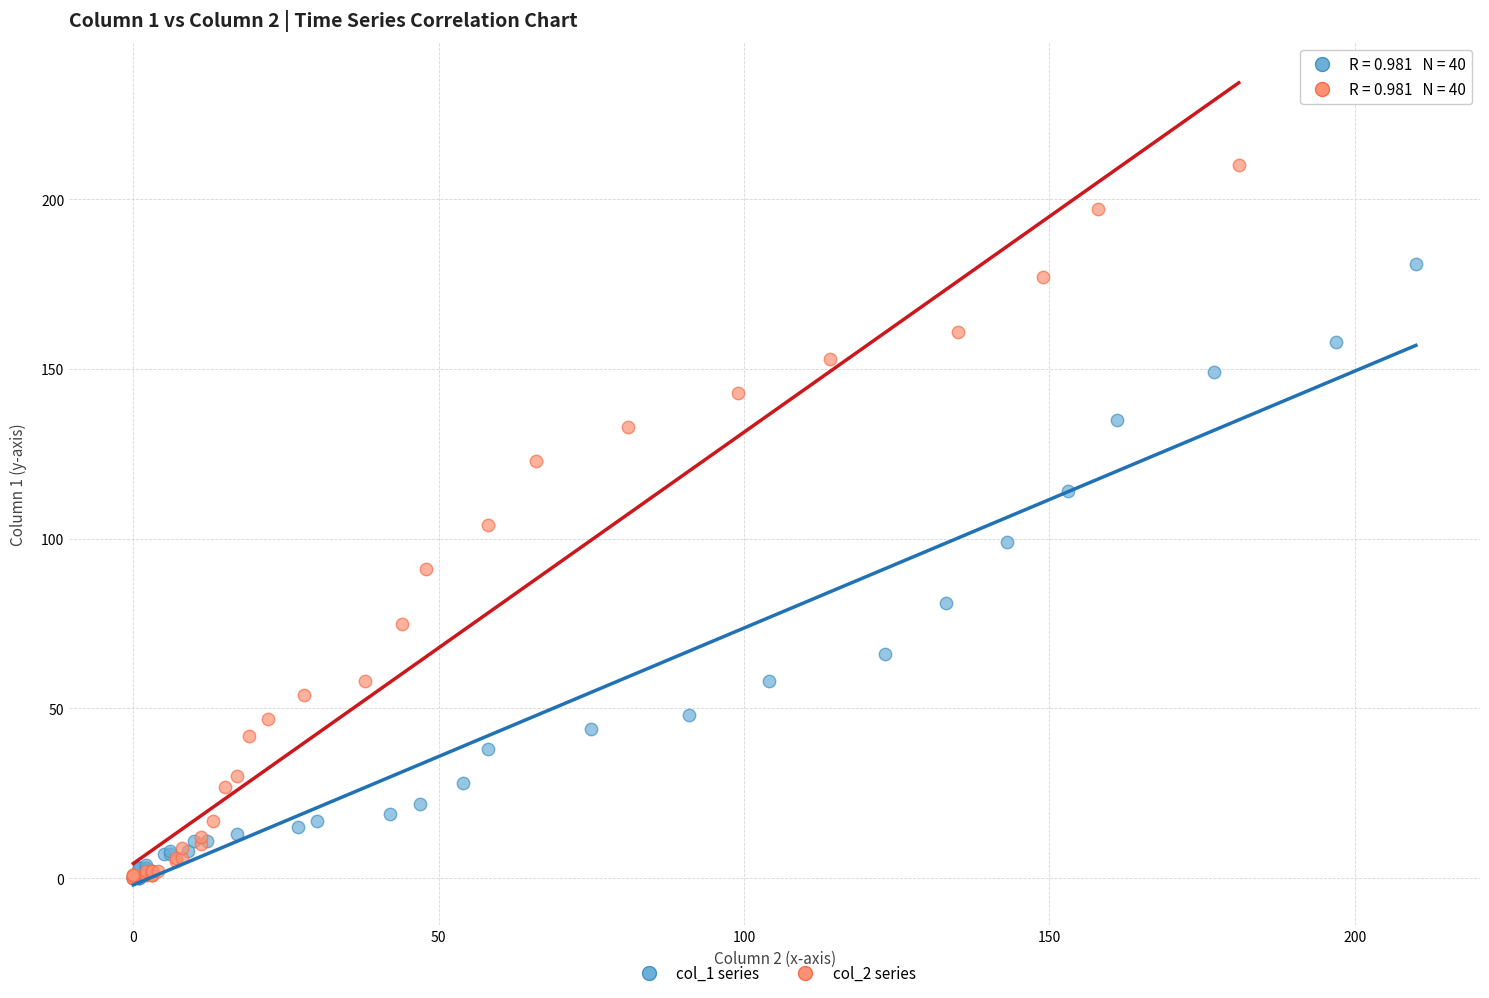

Which series contains the highest Y value?

col_2 series